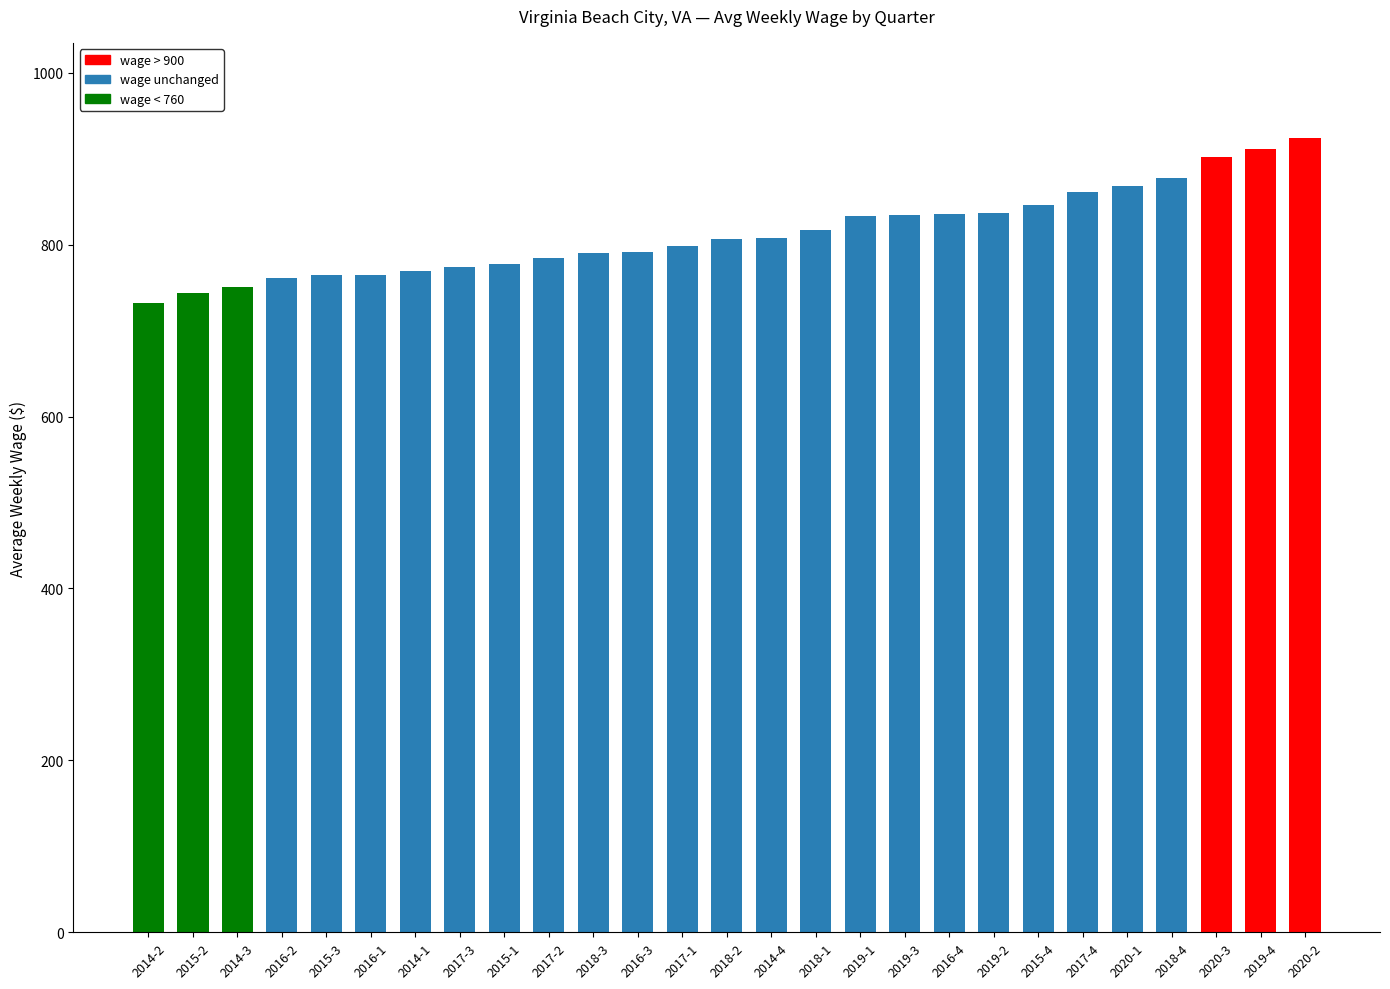

List the labels in order of value, largest first.

2020-2, 2019-4, 2020-3, 2018-4, 2020-1, 2017-4, 2015-4, 2019-2, 2016-4, 2019-3, 2019-1, 2018-1, 2014-4, 2018-2, 2017-1, 2016-3, 2018-3, 2017-2, 2015-1, 2017-3, 2014-1, 2015-3, 2016-1, 2016-2, 2014-3, 2015-2, 2014-2